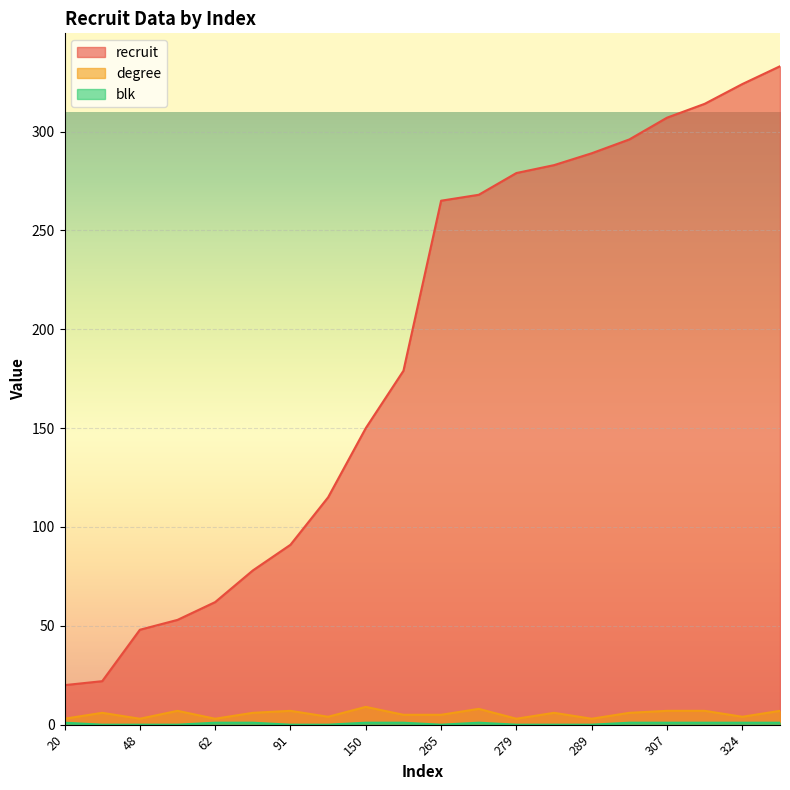

How many values in the recruit series are below 265?

10